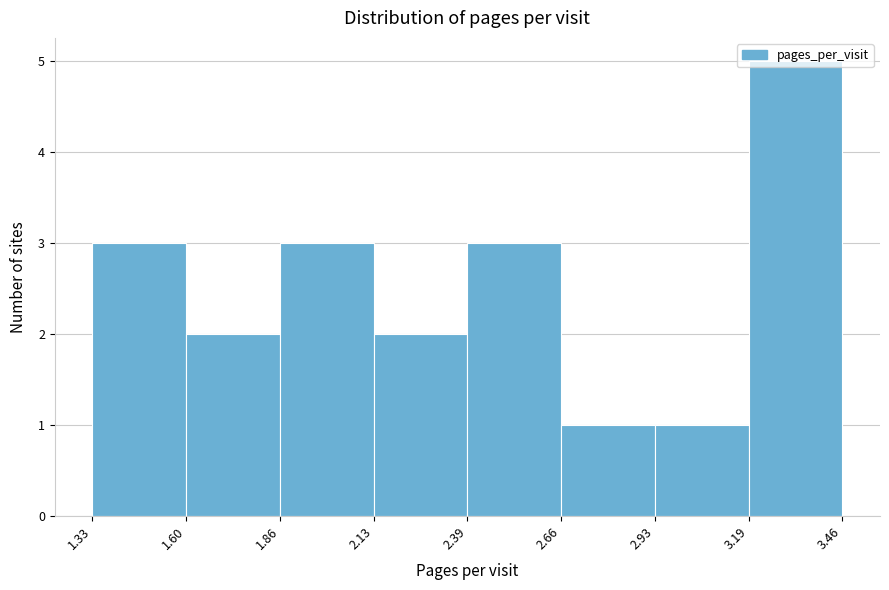

Reading left to right, list every bar in this chart as the range it spans on the x-axis followed by its height. The values are not printed on the chart, so give them approximately, as read against the axis.

1.33 to 1.60: 3
1.60 to 1.86: 2
1.86 to 2.13: 3
2.13 to 2.39: 2
2.39 to 2.66: 3
2.66 to 2.93: 1
2.93 to 3.19: 1
3.19 to 3.46: 5